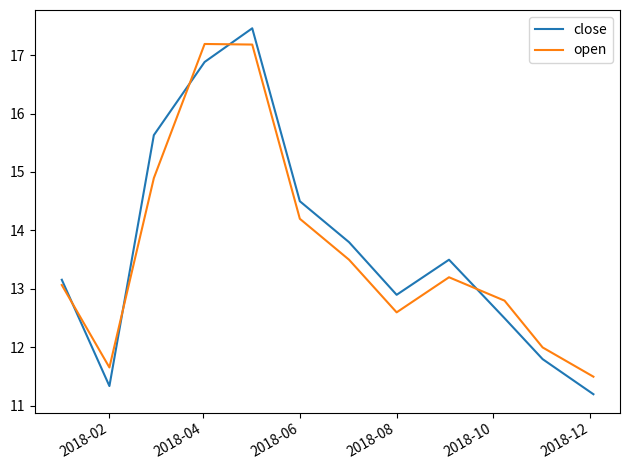

What is the minimum value for open?

11.5